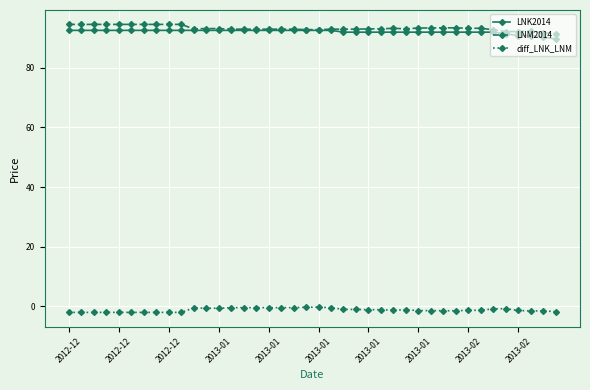

How many distinct data groups are displayed?

3